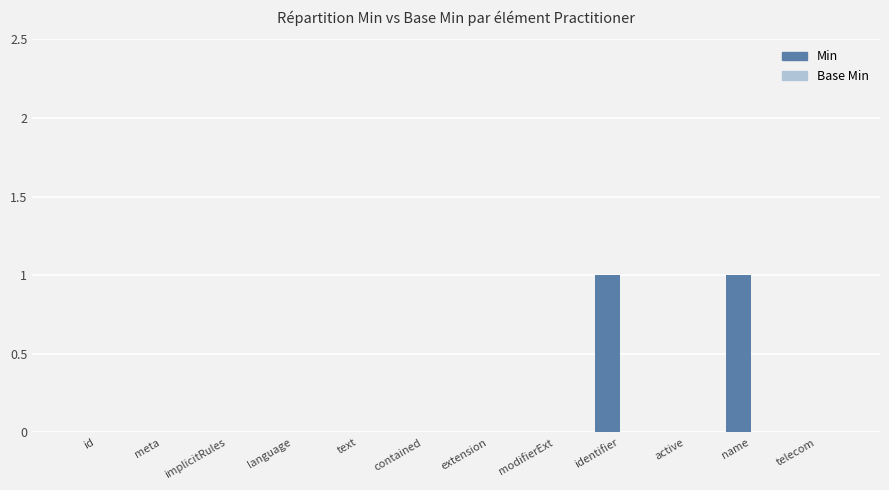

The chart shows a value of 0 at text. True or false?

True